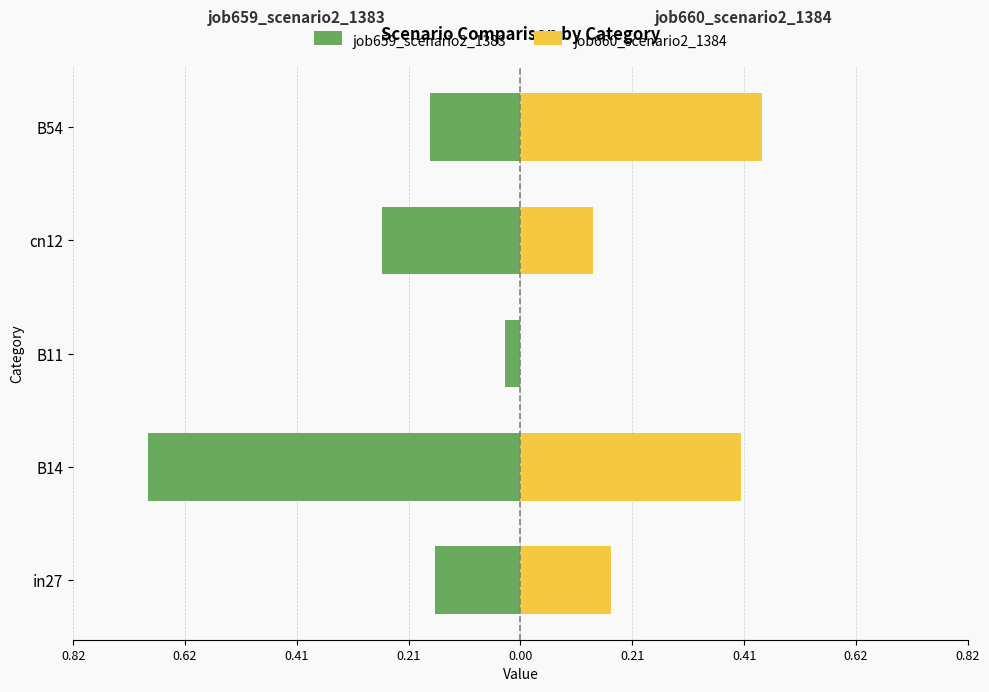

Which series has the largest range (max minus min)?

job659_scenario2_1383